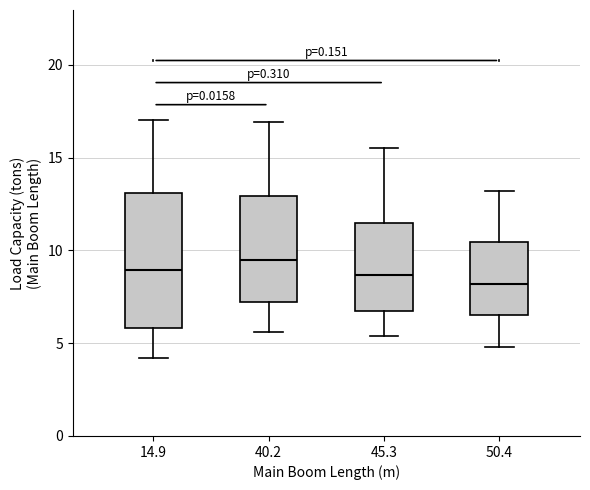

Reading left to right, read every box against the y-axis: the position of its median line, the range the box covers, and the ends of its whiskers. The values are not printed on the chart, so give them approximately, as read against the axis.

14.9: median 9.0, box 6.0 to 13.0, whiskers 4.0 to 17.0
40.2: median 9.5, box 7.0 to 13.0, whiskers 5.5 to 17.0
45.3: median 8.5, box 6.5 to 11.5, whiskers 5.5 to 15.5
50.4: median 8.0, box 6.5 to 10.5, whiskers 5.0 to 13.0